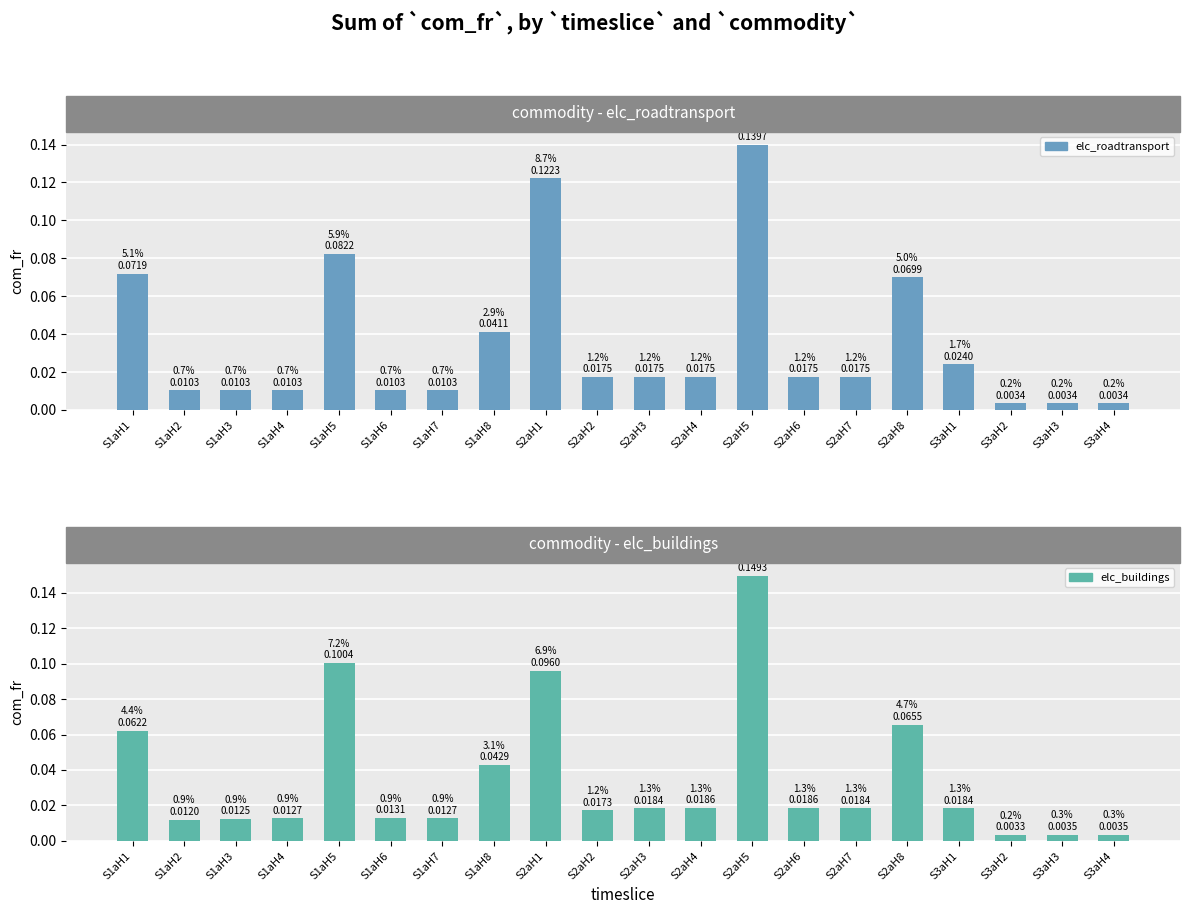

Does the chart contain stacked bars?

No